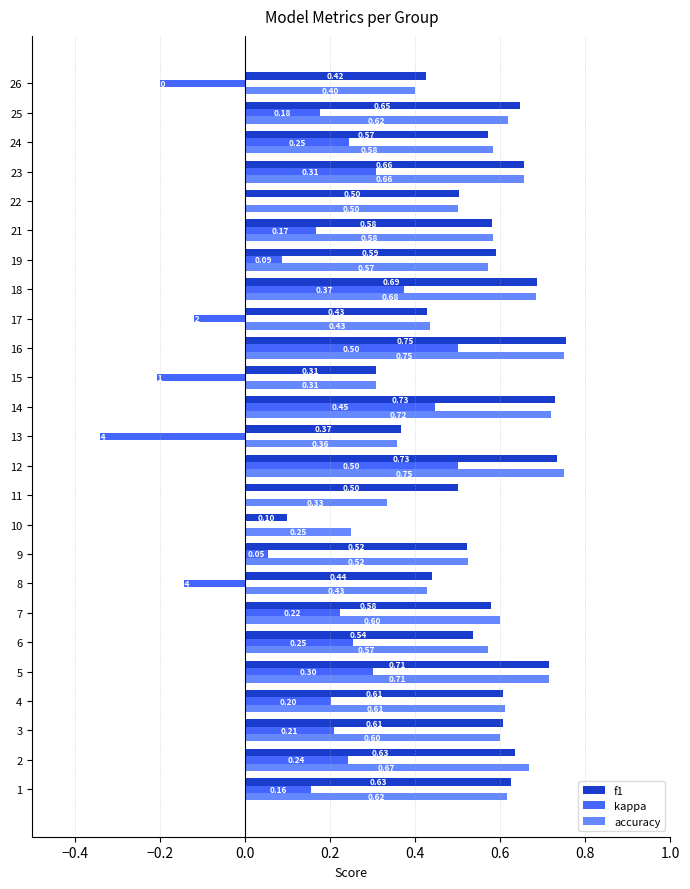

At which category is the sum across all series the highest?

16